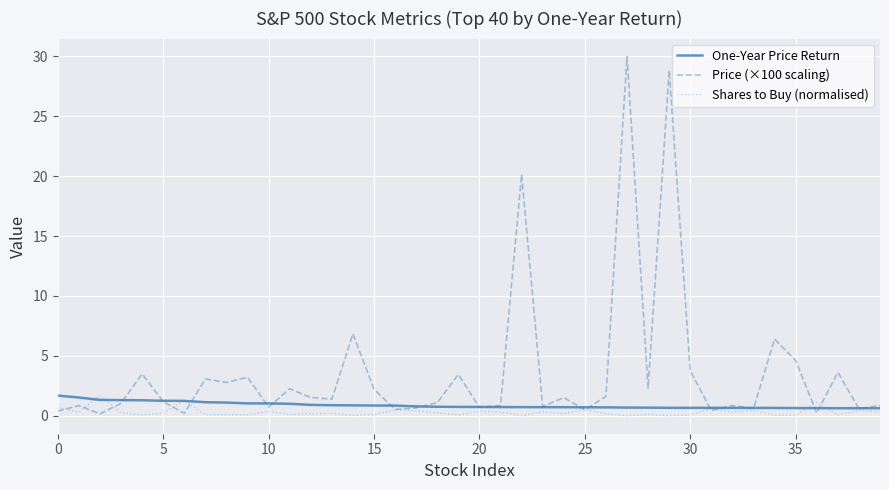

Does the chart display data point markers on the line(s)?

No